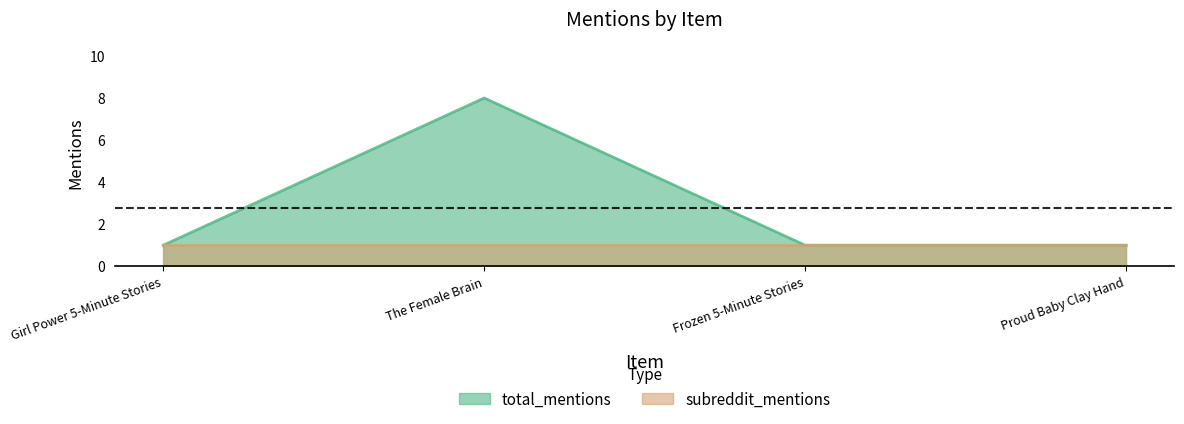

What is the difference between the values at The Female Brain and Girl Power 5-Minute Stories?

7